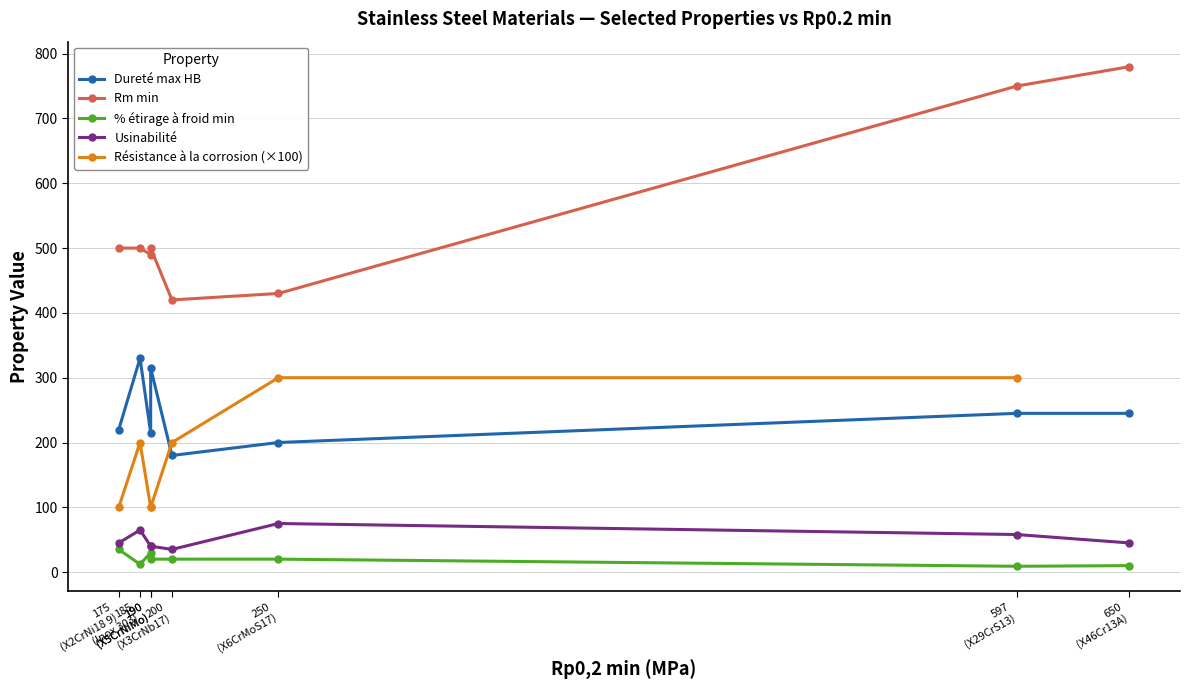

Does the chart display data point markers on the line(s)?

Yes